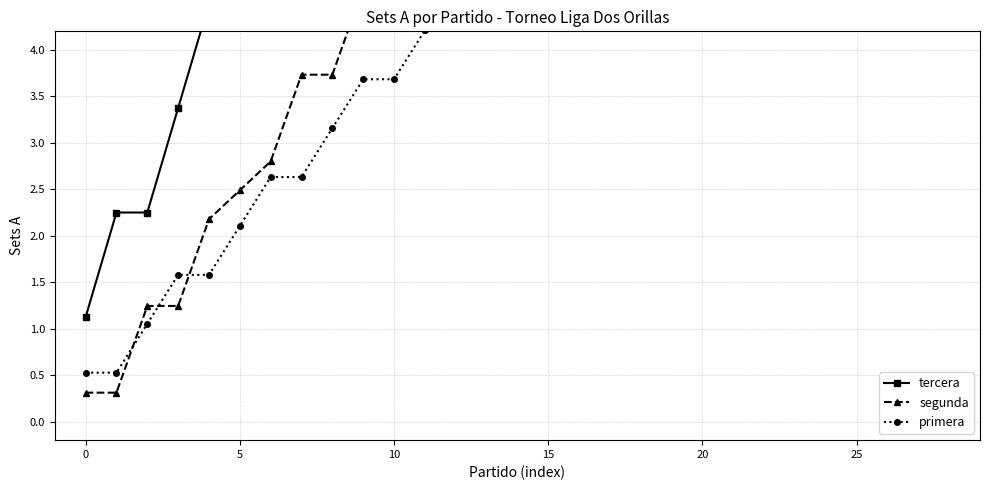

Rank the series by their maximum value, from highest to lowest.

tercera, segunda, primera